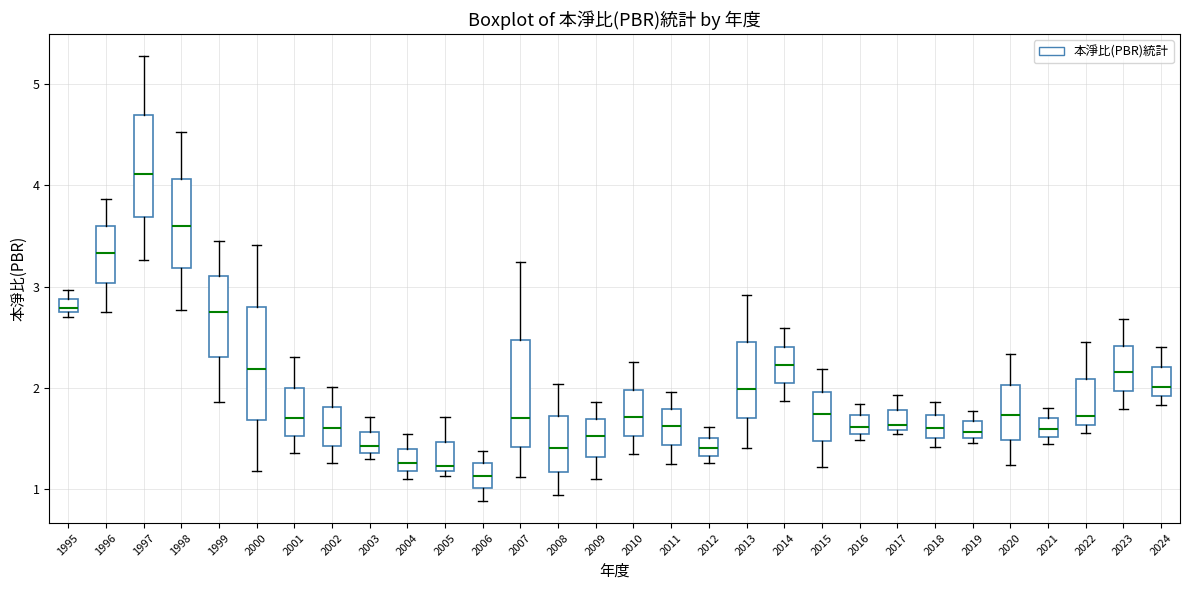

Which box has the highest median line?

1997